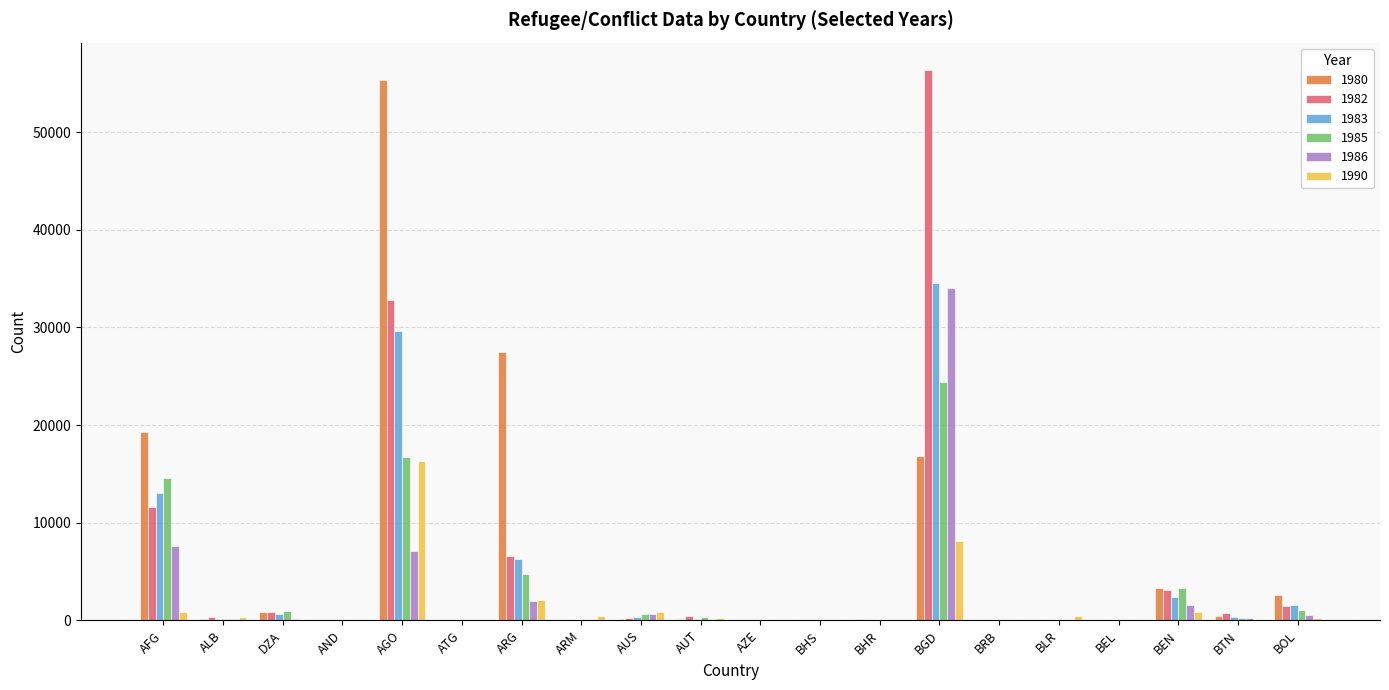

True or false: 1990 has a value of 2092 at ARG.

True